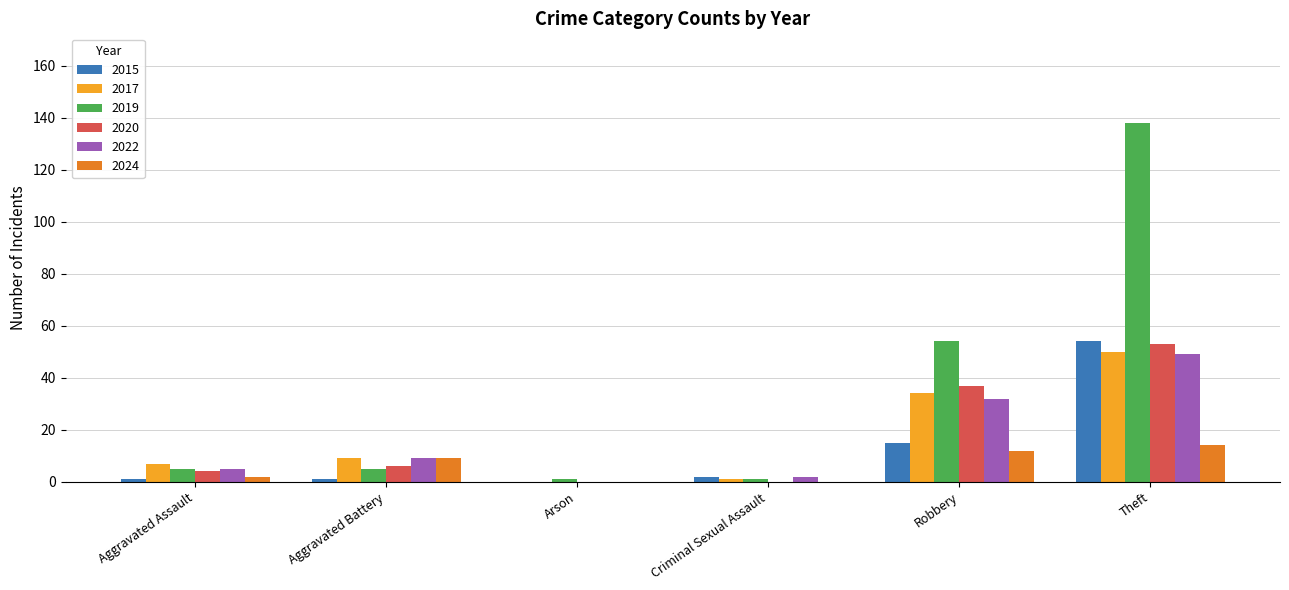

Reading left to right, what are all the values shown in this chart?

2015: 1	1	0	2	15	54
2017: 7	9	0	1	34	50
2019: 5	5	1	1	54	138
2020: 4	6	0	0	37	53
2022: 5	9	0	2	32	49
2024: 2	9	0	0	12	14